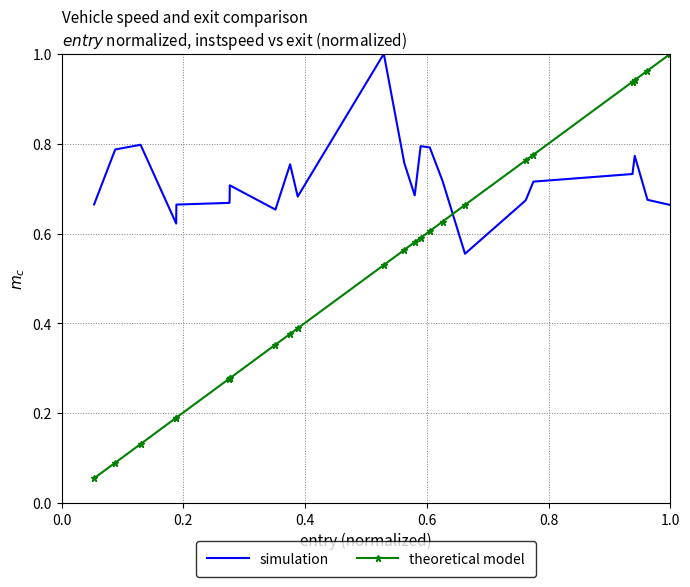

Rank the series by their average value, from highest to lowest.

simulation, theoretical model